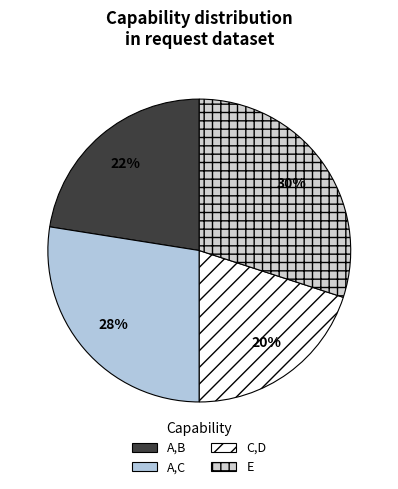

Which category has the smallest portion of the pie?

C,D